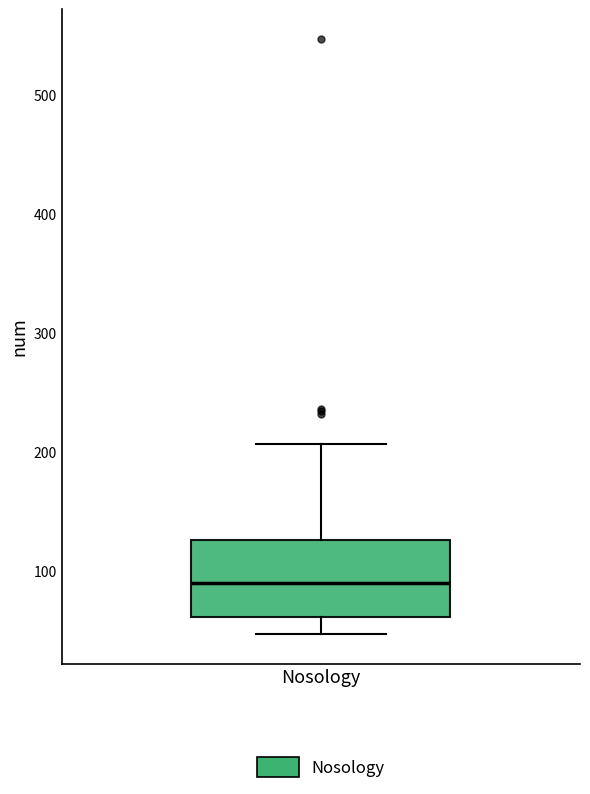

Where does the upper whisker of the box for Nosology end on the y-axis? The values are not printed on the chart, so give them approximately, as read against the axis.

210